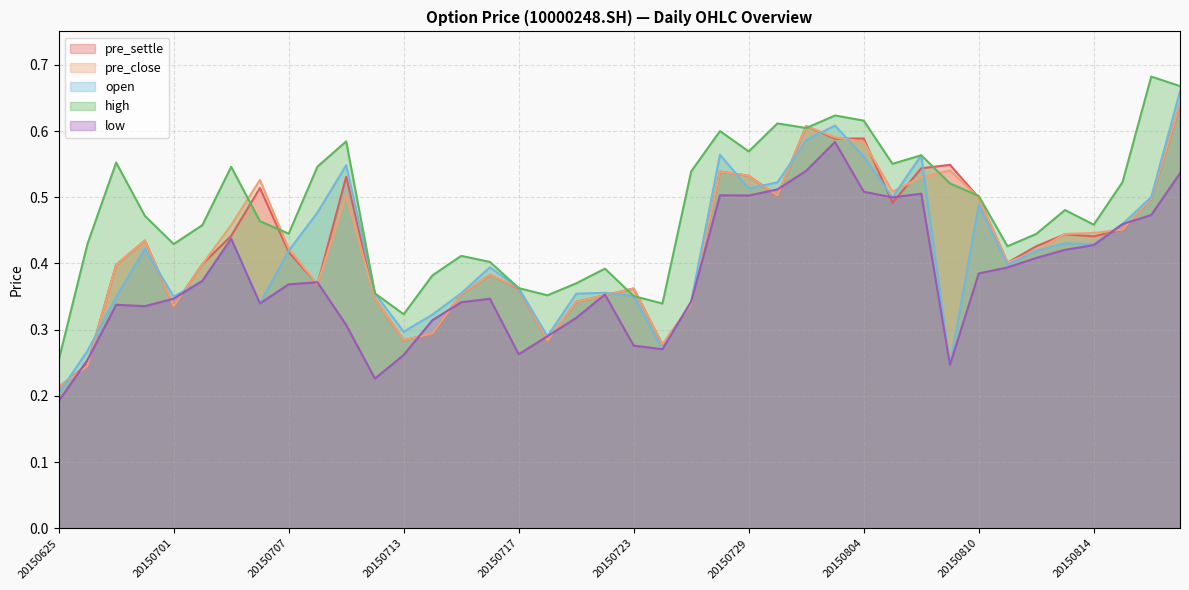

True or false: open and low cross at least once.

False